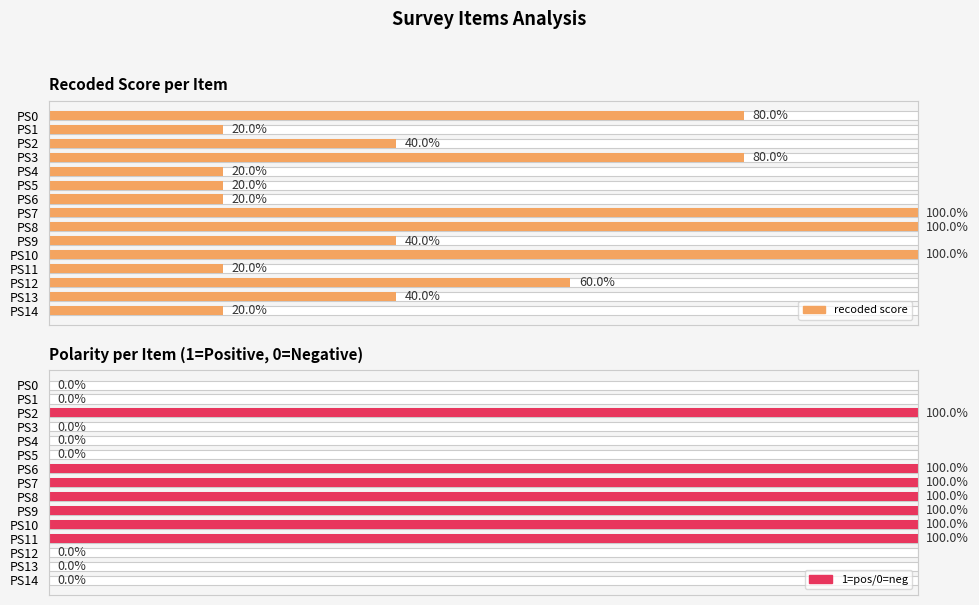

How many values in the recoded score series are below 2?

6